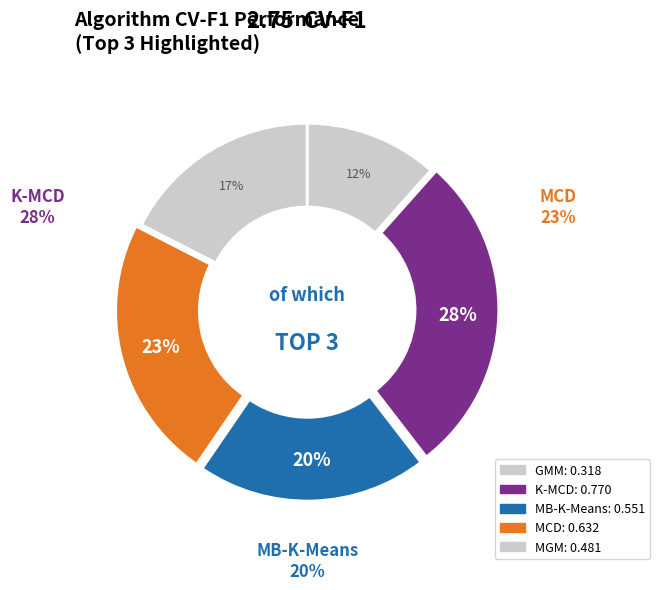

To the nearest percent, what is the difference between the MB-K-Means and K-MCD slice percentages?

8%